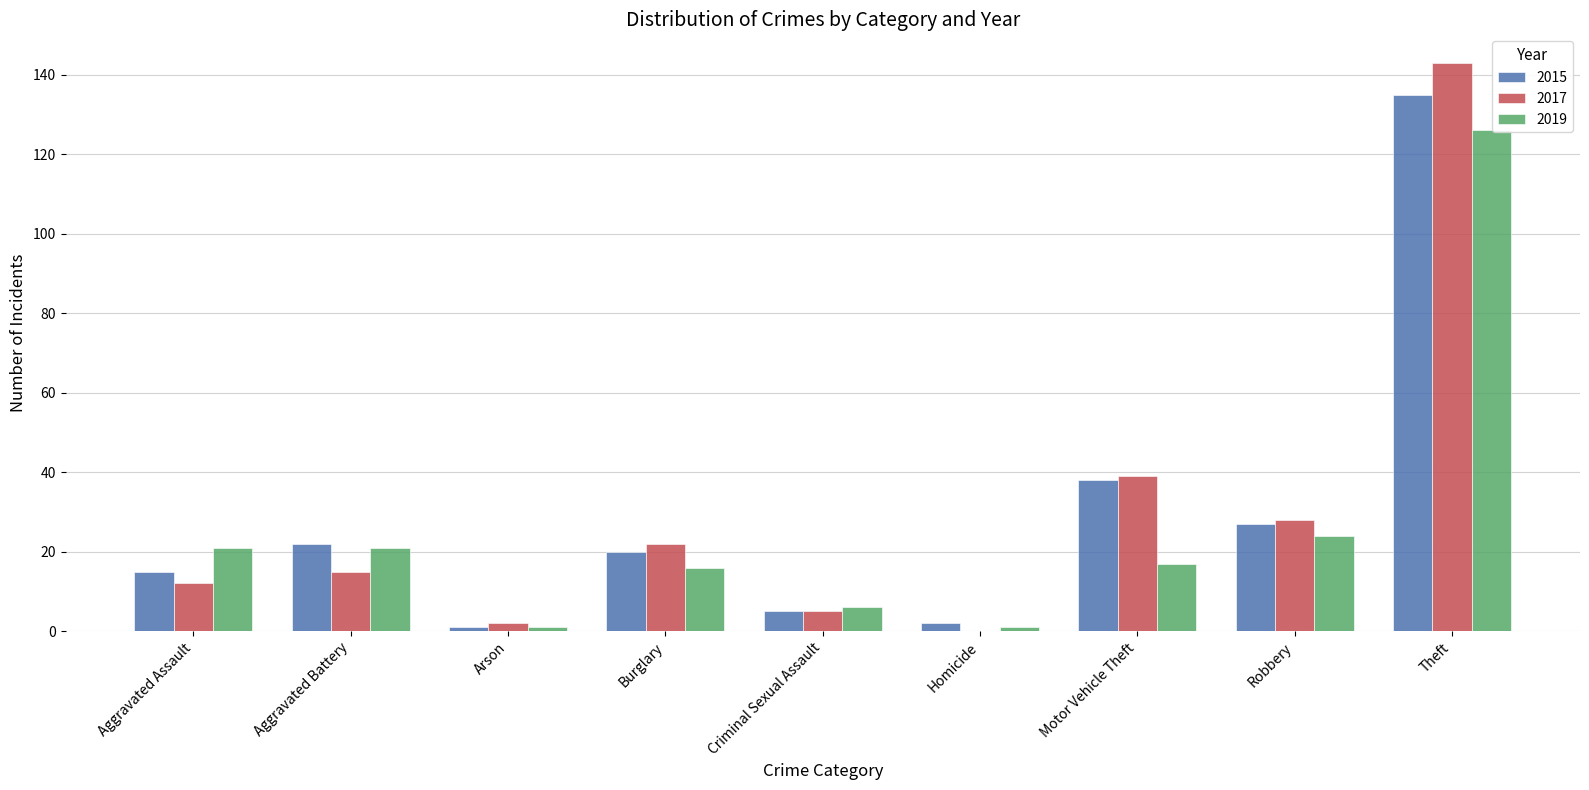

Reading left to right, extract all data points from this chart.

2015: 15	22	1	20	5	2	38	27	135
2017: 12	15	2	22	5	0	39	28	143
2019: 21	21	1	16	6	1	17	24	126